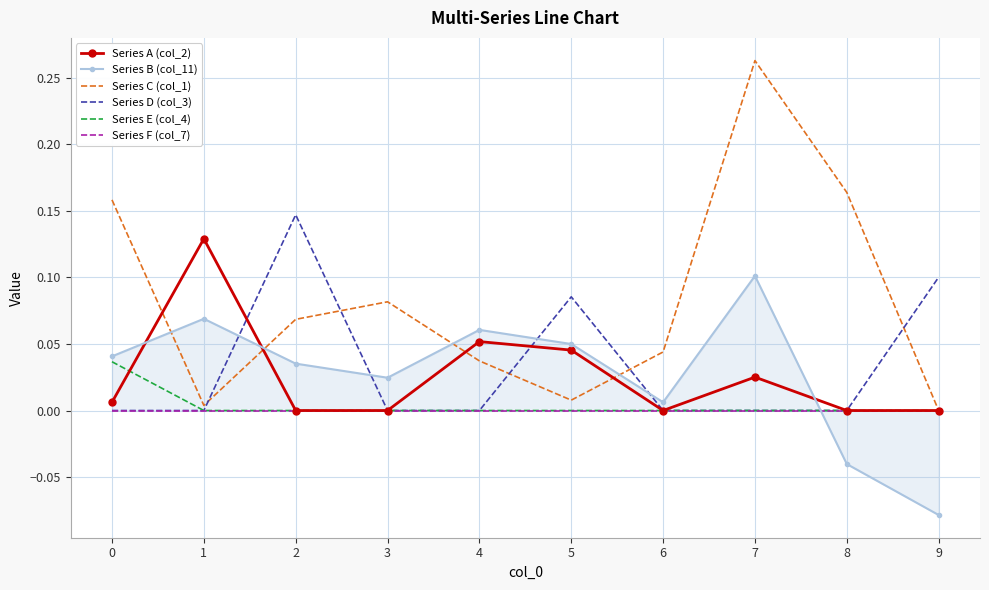

Reading left to right, what are all the values shown in this chart?

Series A (col_2): 0=0.0	1=0.1	2=0.0	3=0.0	4=0.1	5=0.0	6=0.0	7=0.0	8=0.0	9=0.0
Series B (col_11): 0=0.0	1=0.1	2=0.0	3=0.0	4=0.1	5=0.0	6=0.0	7=0.1	8=-0.0	9=-0.1
Series C (col_1): 0=0.2	1=0.0	2=0.1	3=0.1	4=0.0	5=0.0	6=0.0	7=0.3	8=0.2	9=0.0
Series D (col_3): 0=0.0	1=0.0	2=0.1	3=0.0	4=0.0	5=0.1	6=0.0	7=0.0	8=0.0	9=0.1
Series E (col_4): 0=0.0	1=0.0	2=0.0	3=0.0	4=0.0	5=0.0	6=0.0	7=0.0	8=0.0	9=0.0
Series F (col_7): 0=0.0	1=0.0	2=0.0	3=0.0	4=0.0	5=0.0	6=0.0	7=0.0	8=0.0	9=0.0